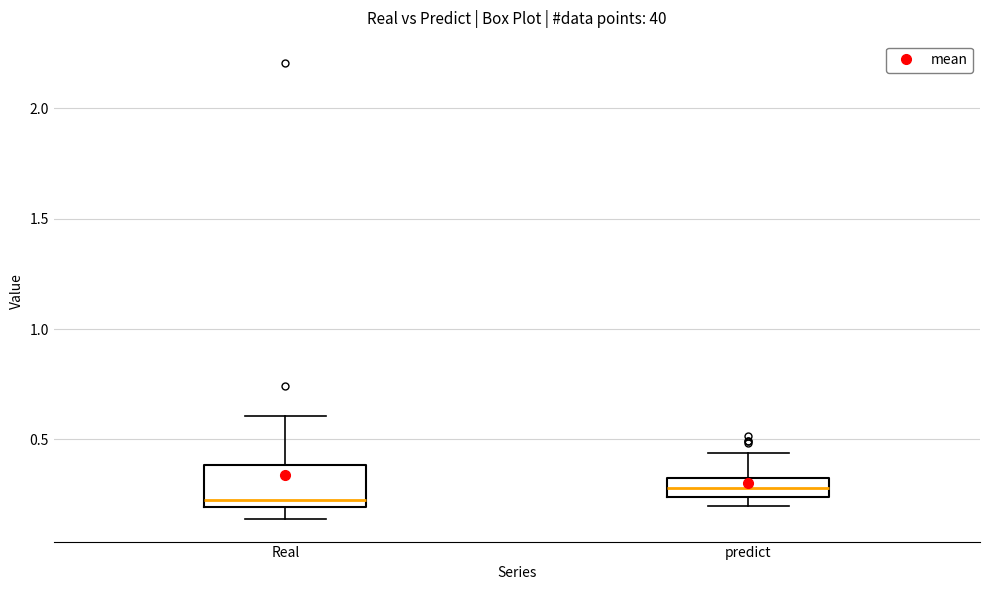

Which box has the highest median line?

predict